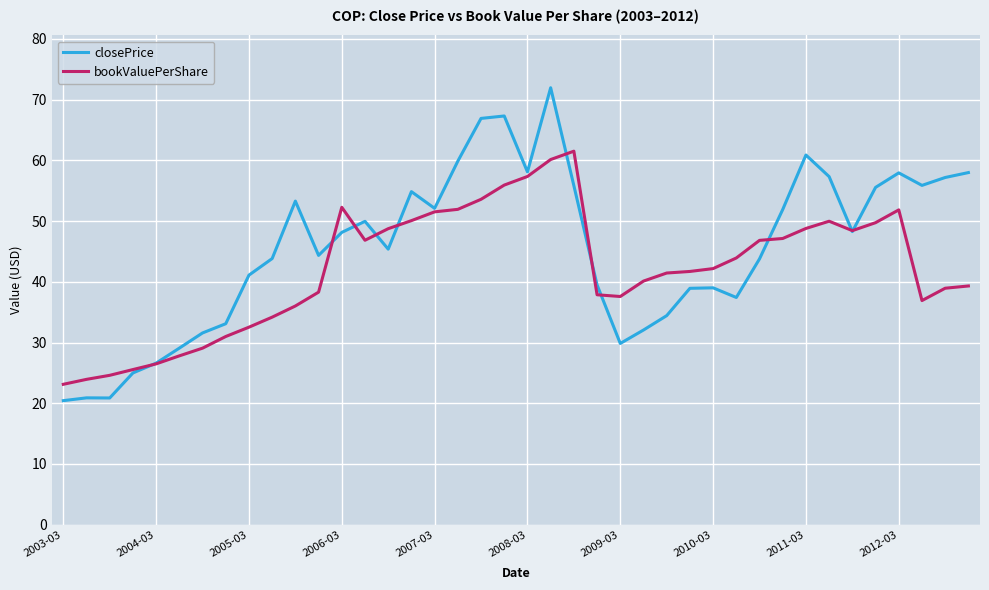

Rank the series by their maximum value, from lowest to highest.

bookValuePerShare, closePrice